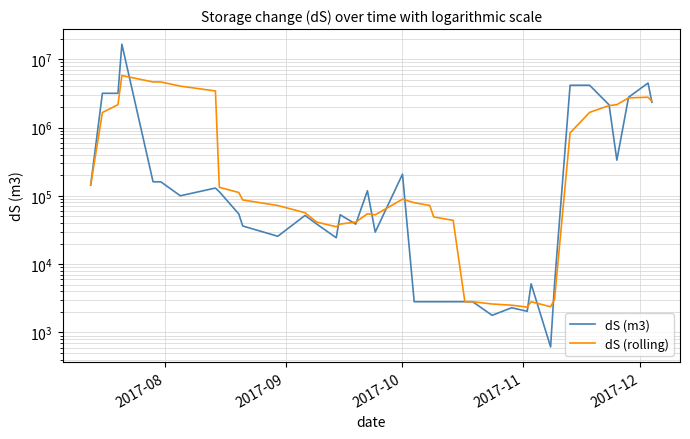

What is the maximum value shown in the chart?

16614354.4